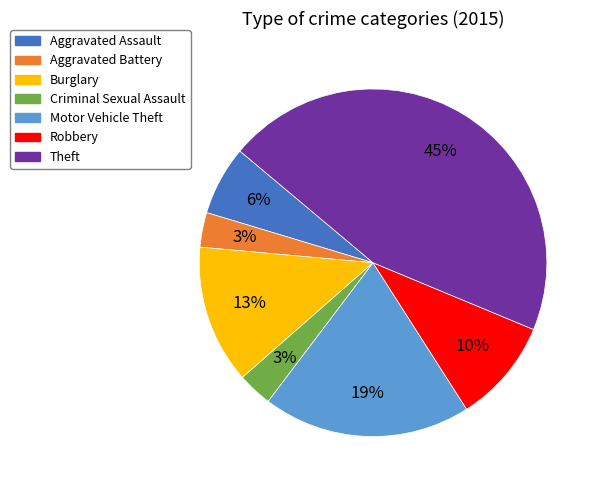

The Aggravated Assault slice represents 6% of the pie. True or false?

True